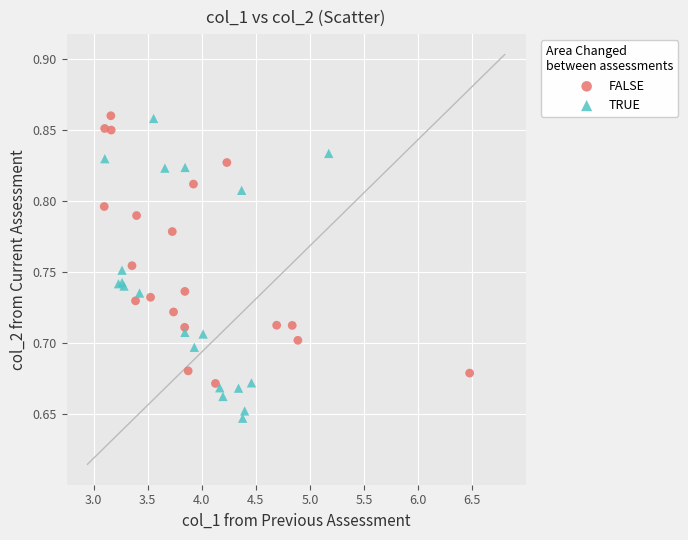

What are all the series names shown in the legend?

FALSE, TRUE